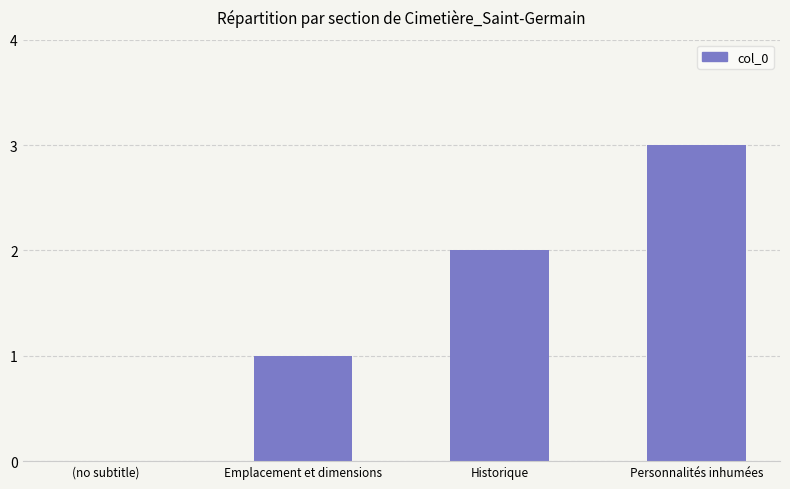

How many series are shown in this chart?

1